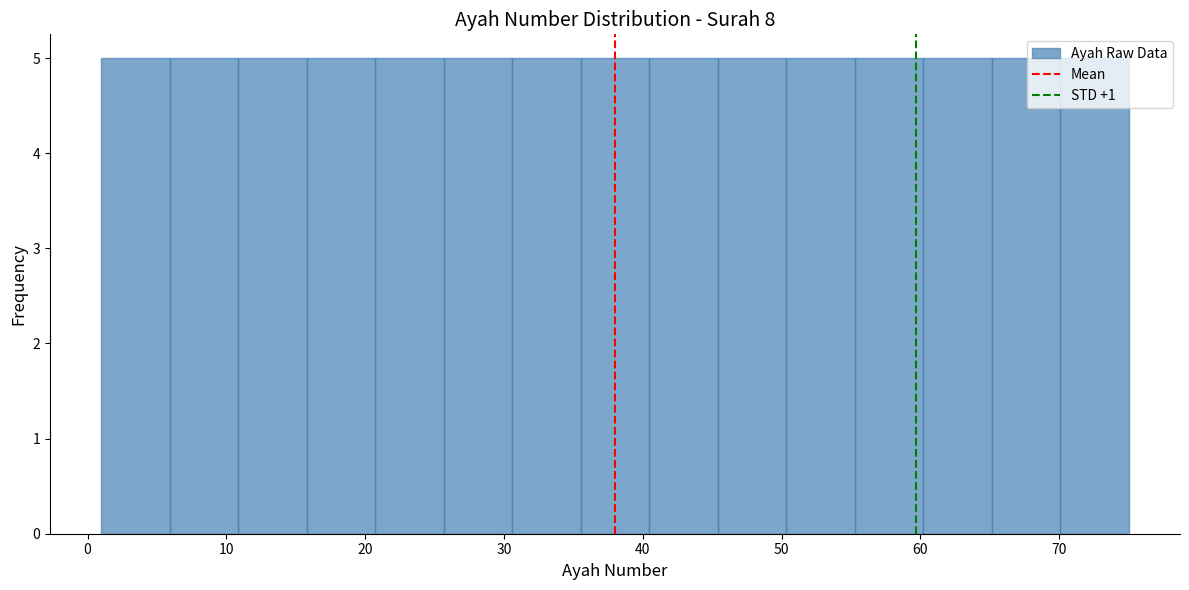

Reading left to right, transcribe this chart: for each bar, give the range it covers on the x-axis and its height. Neither the bar edges nor the heights are printed on the chart, so give them approximately, as read against the axes.

1 to 6: 5
6 to 11: 5
11 to 16: 5
16 to 21: 5
21 to 26: 5
26 to 31: 5
31 to 36: 5
36 to 40: 5
40 to 45: 5
45 to 50: 5
50 to 55: 5
55 to 60: 5
60 to 65: 5
65 to 70: 5
70 to 75: 5